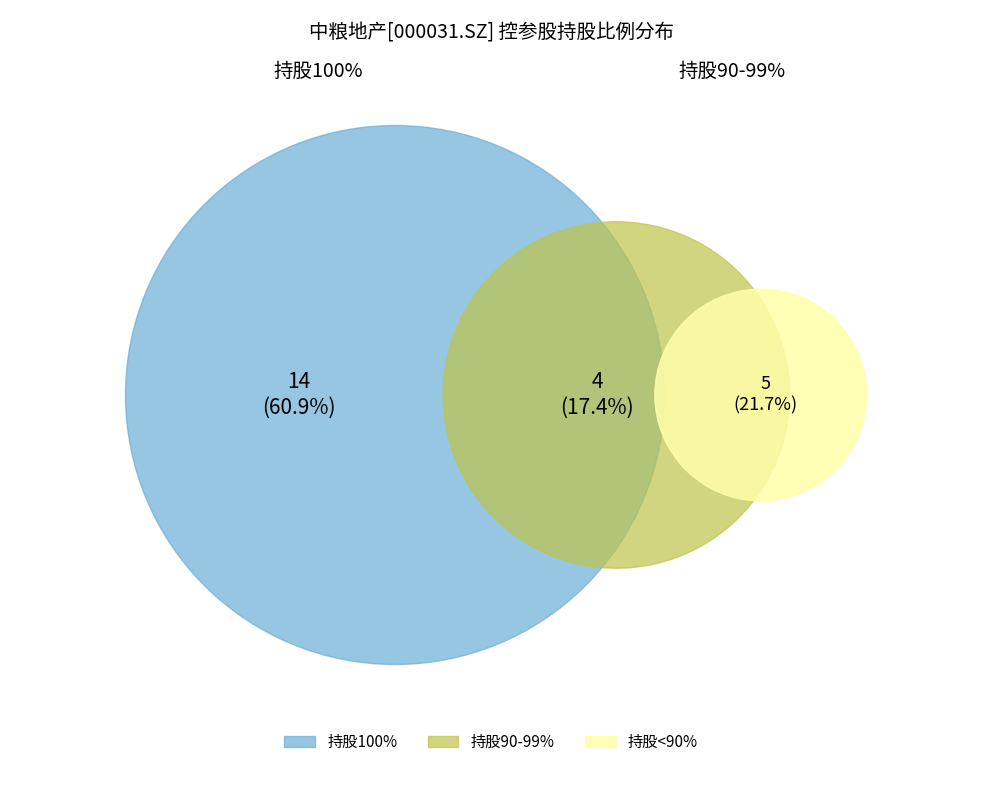

To the nearest percent, what portion does 中粮地产集团深圳工人服务有限公司 represent?

4%